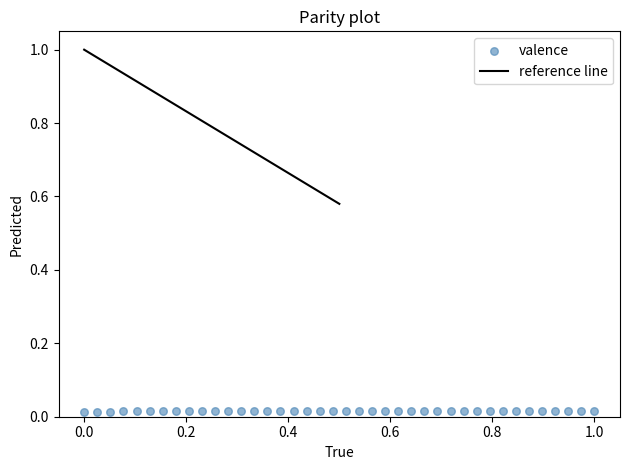

What is the range of X values (max minus min)?

1.0